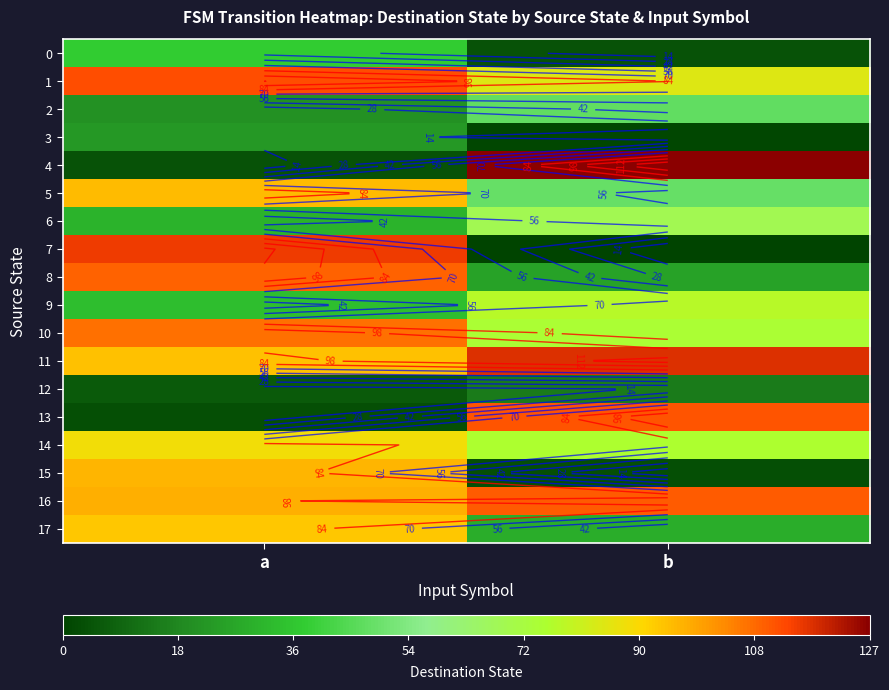

At how many categories does at least one series exceed 96?

2